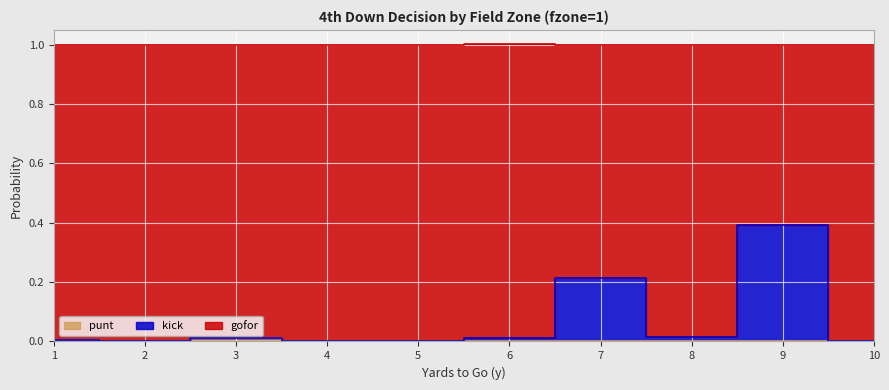

At which category is the sum across all series the highest?

9